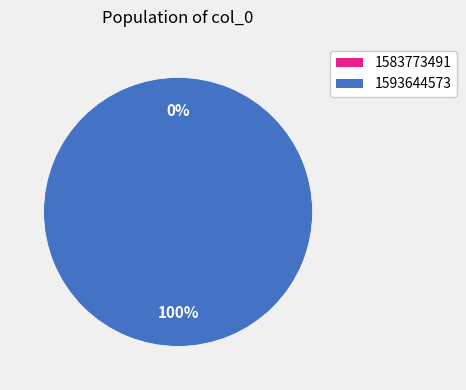

Is it true that 1593644573 is 88% of the pie?

False